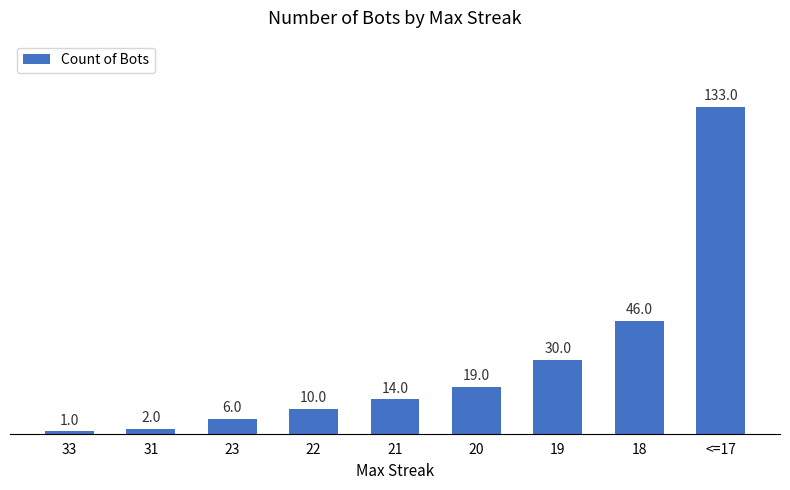

Does the chart contain any negative values?

No